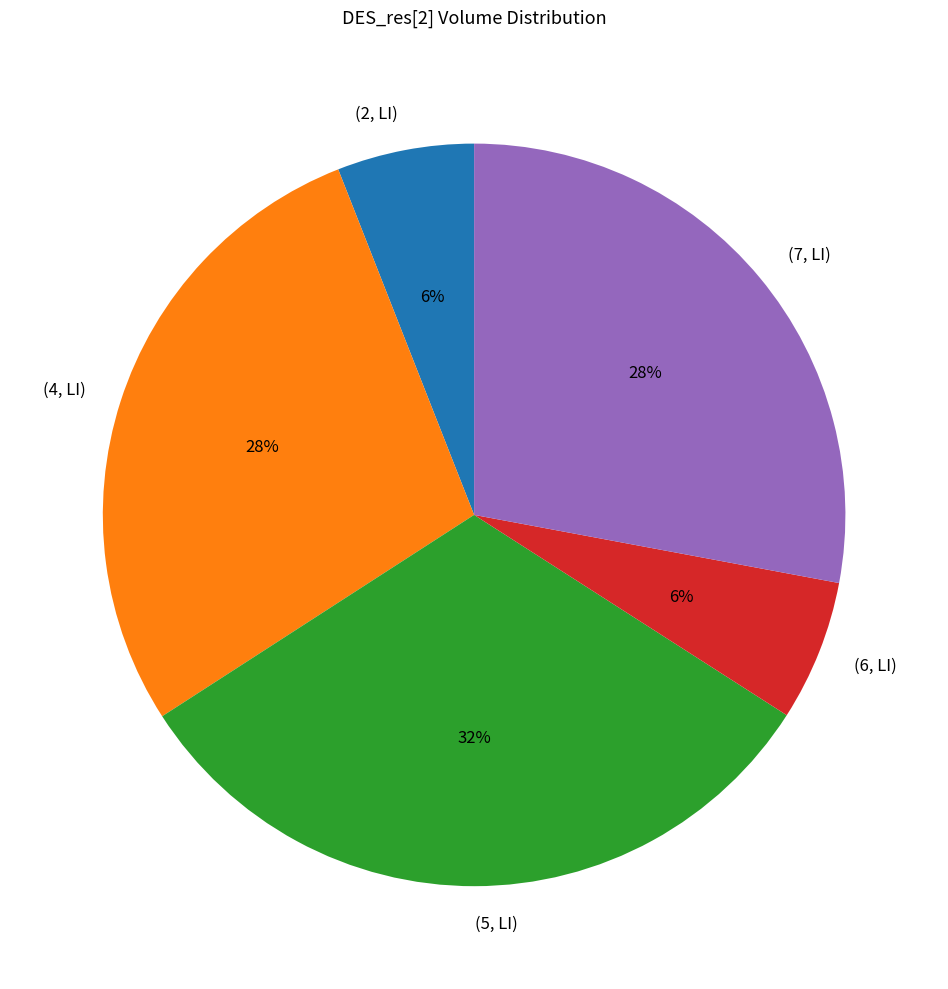

Is it true that (6, LI) is 1% of the pie?

False